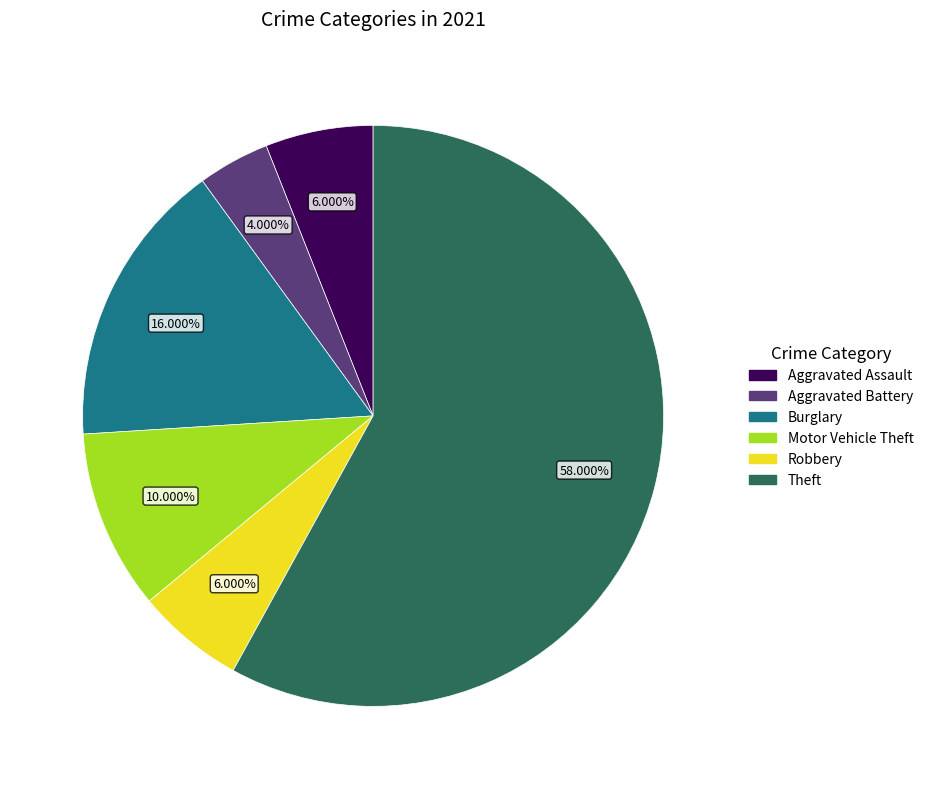

Count the number of slices in the pie.

6